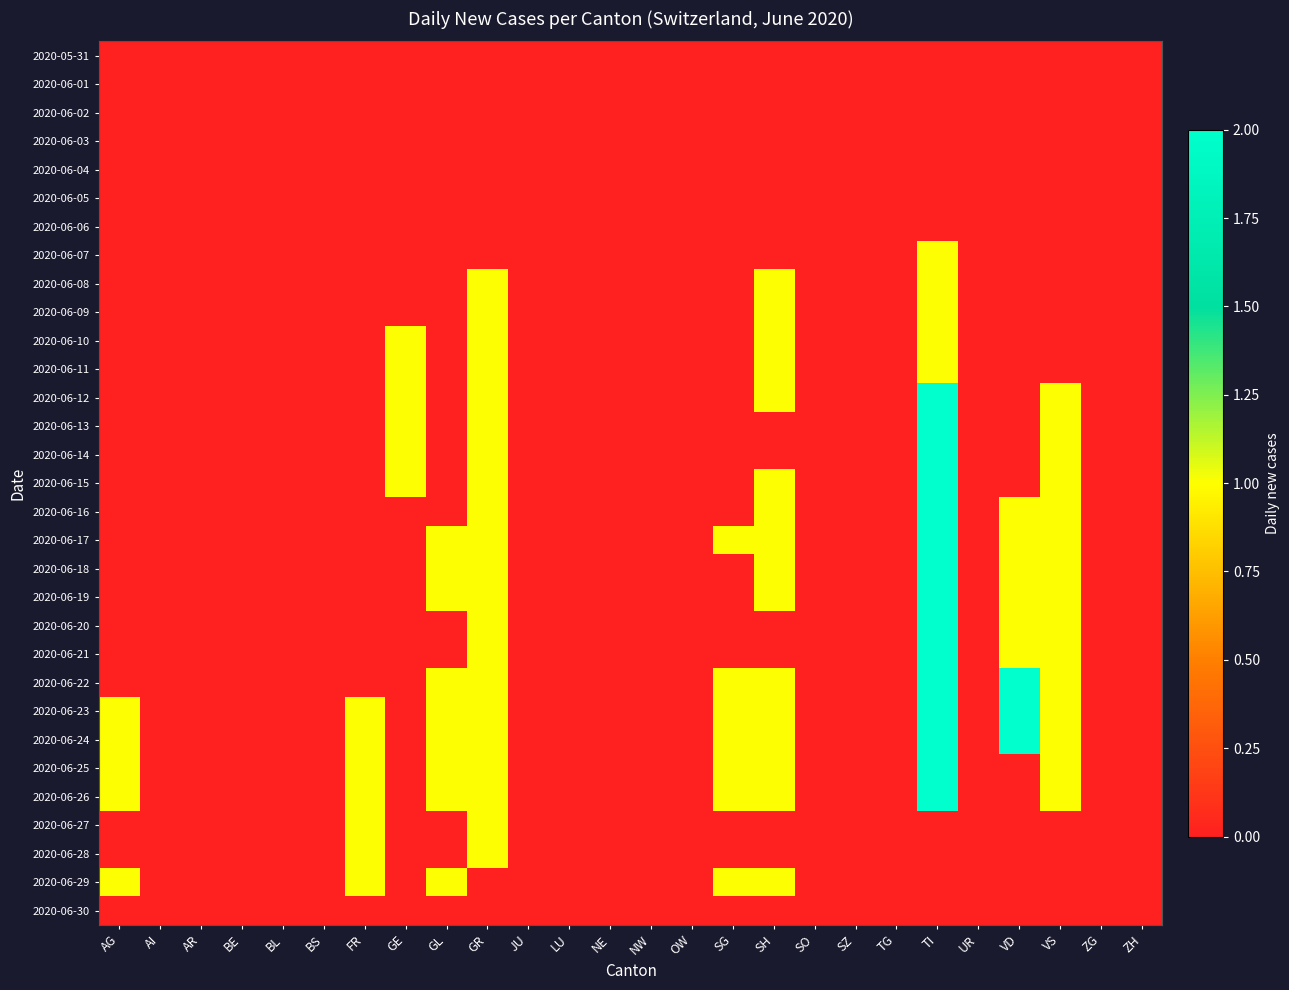

Which series has the largest total across all categories?

2020-06-23